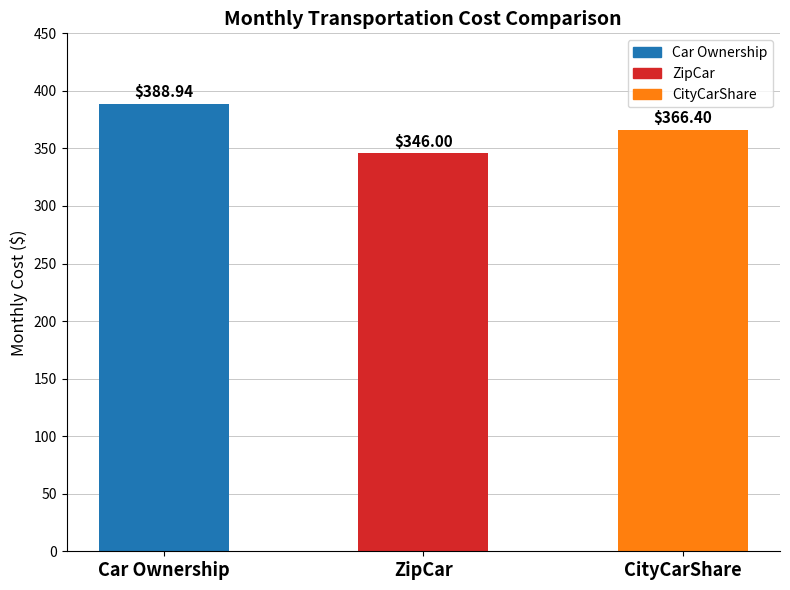

Count the number of data series in this chart.

1